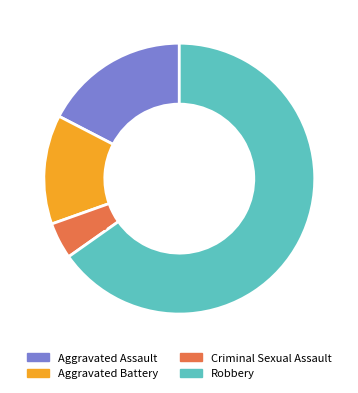

The Aggravated Assault slice represents 17% of the pie. True or false?

True